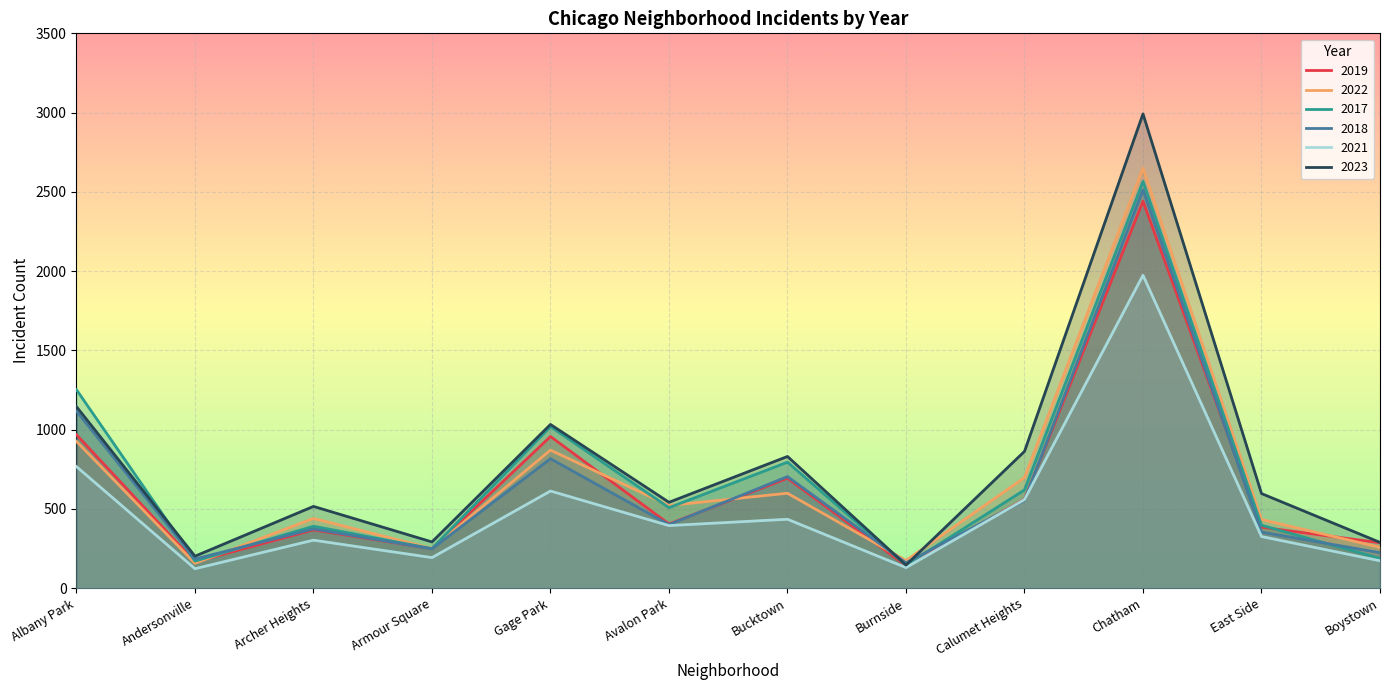

Where is 2019 nearest to the value 1291?

Albany Park